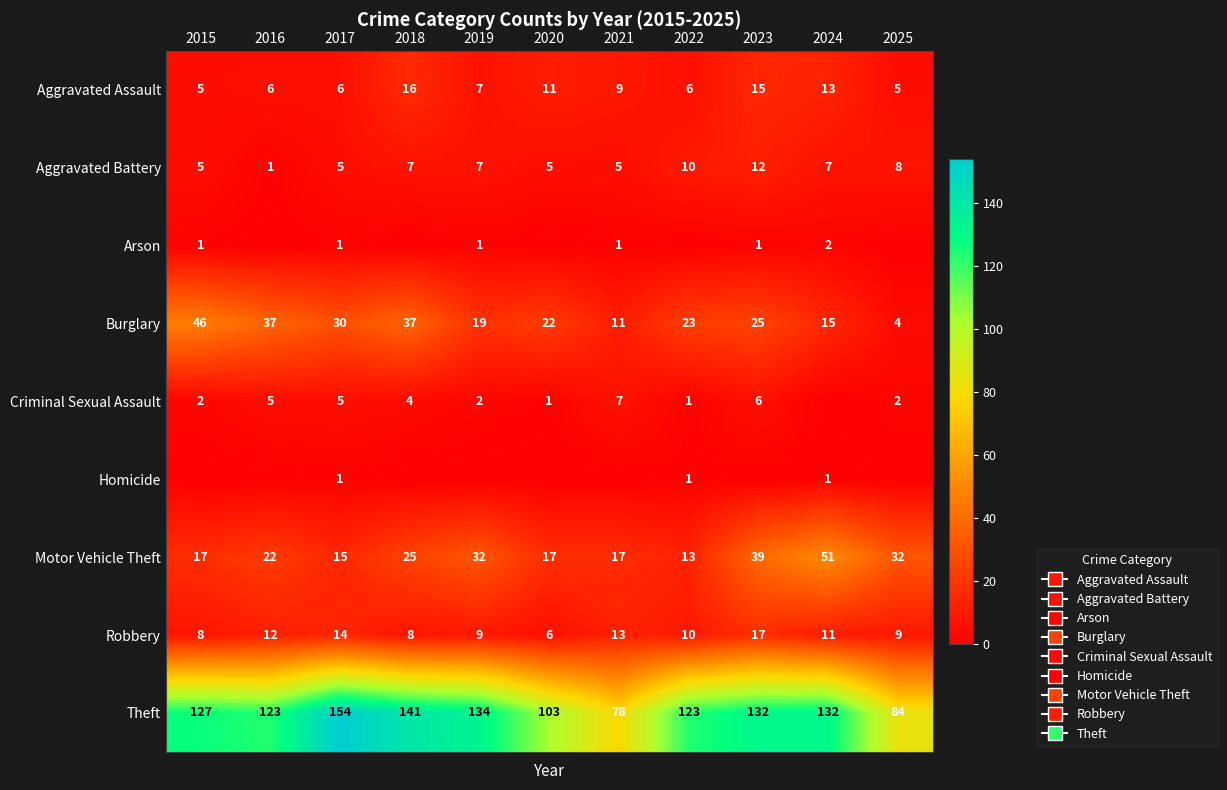

What is the difference between the maximum and minimum values in the Burglary series?

42